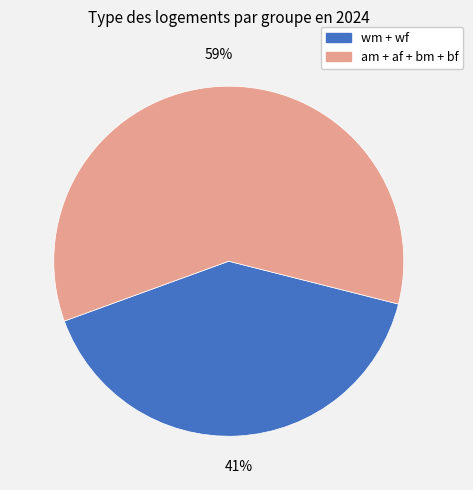

Is there a majority slice in this chart?

Yes